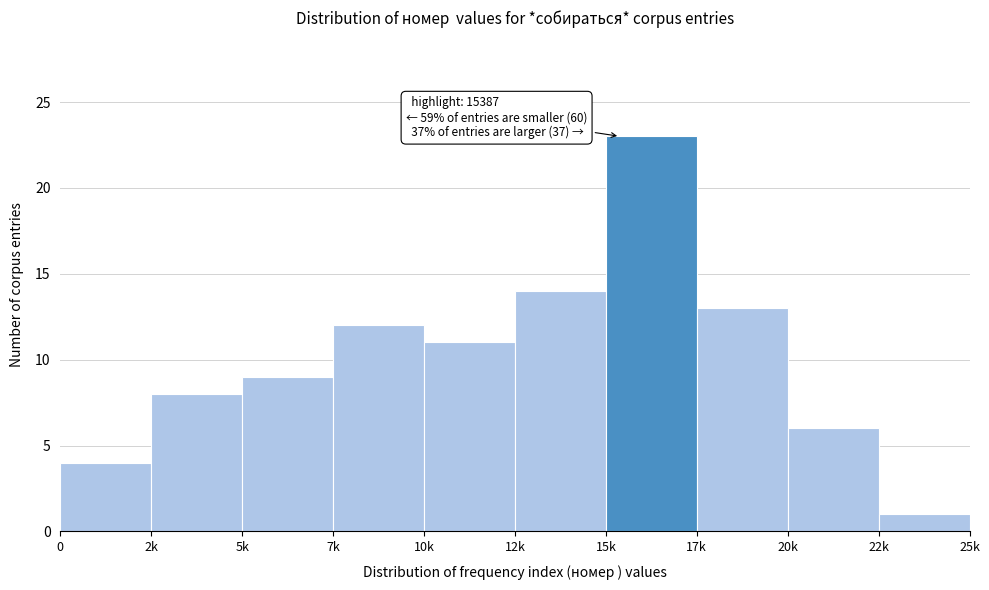

Reading left to right, transcribe all the data shown in this chart.

4	8	9	12	11	14	23	13	6	1